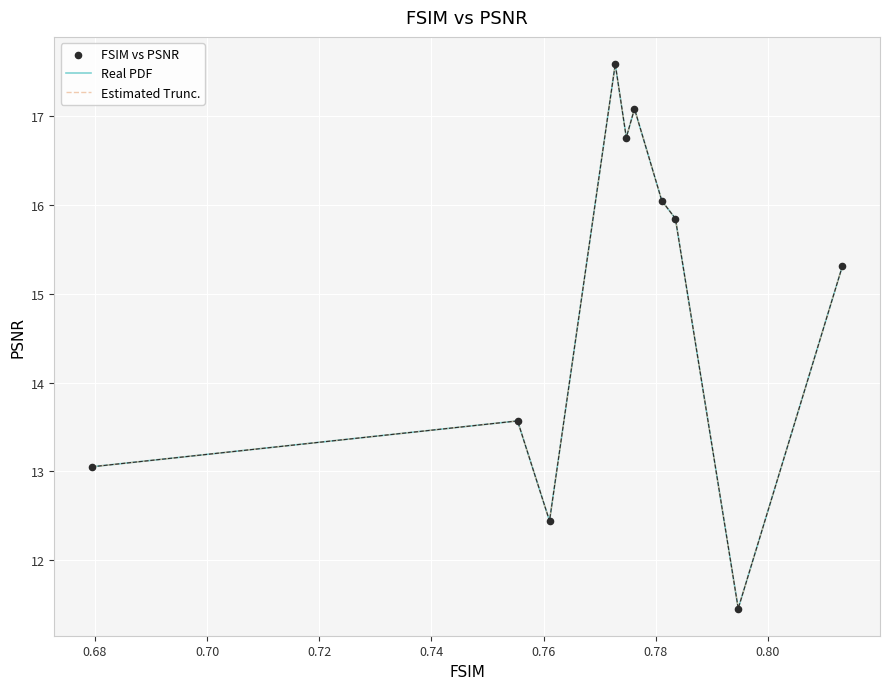

Does the chart have visible grid lines?

Yes